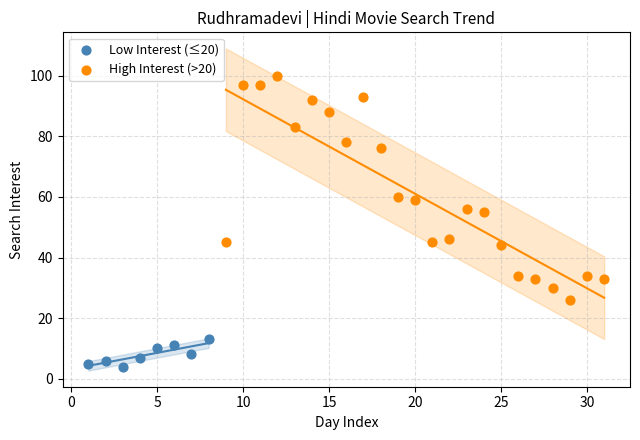

Which series contains the lowest Y value?

Low Interest (≤20)